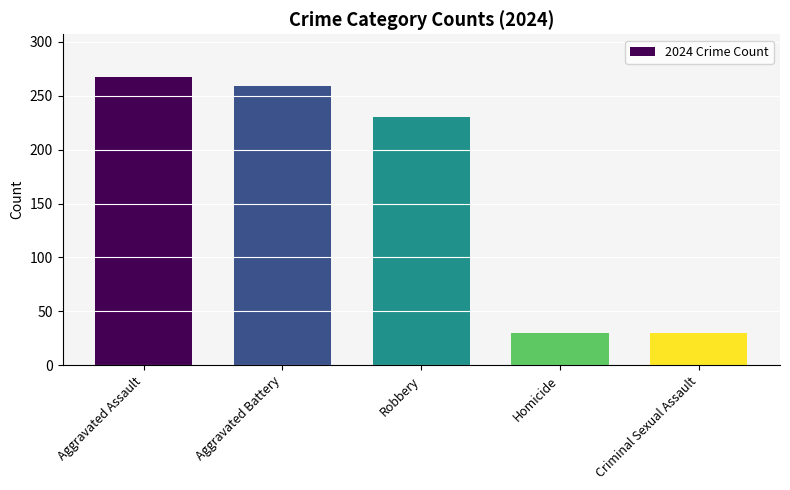

Is it true that the value at Homicide is 47?

False